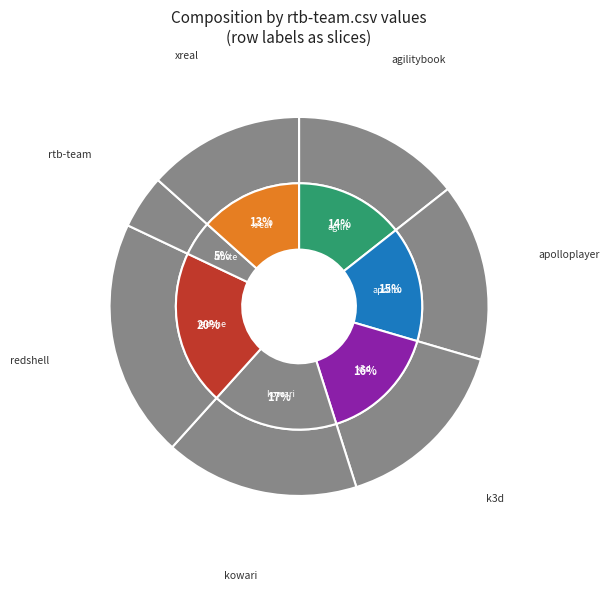

Does agilitybook.csv represent more than half of the total?

No